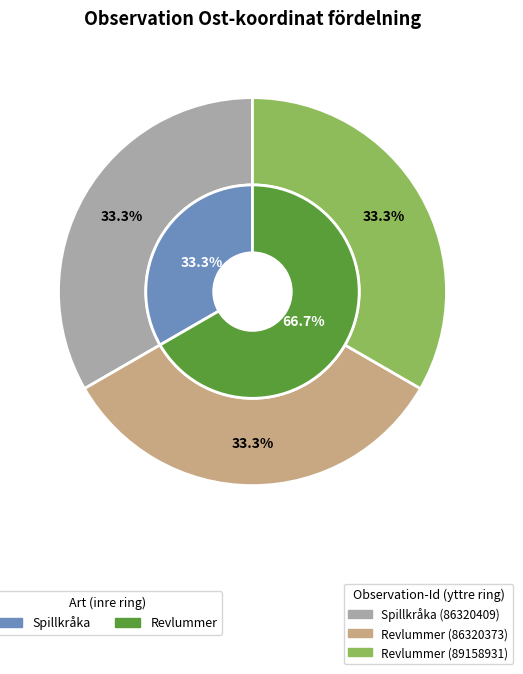

Is it true that Revlummer (89158931) is 33% of the pie?

True